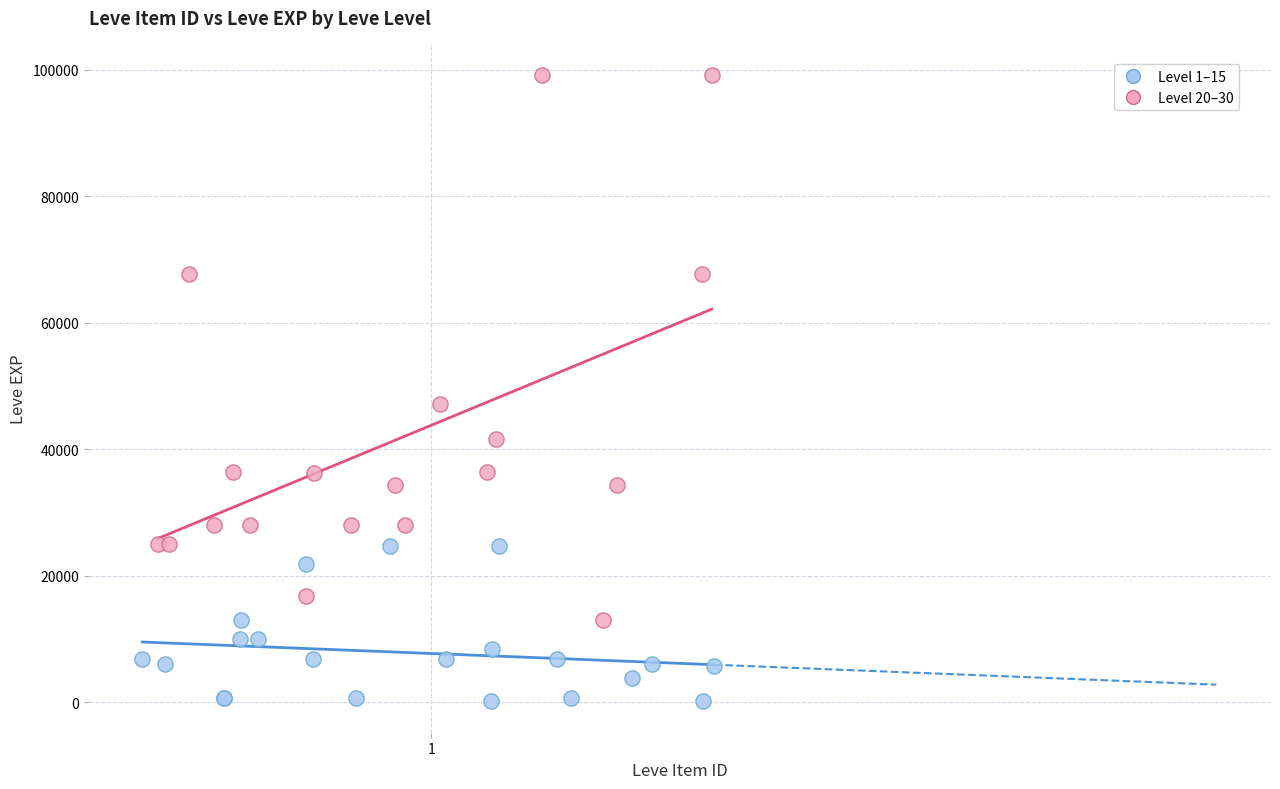

Which series reaches the minimum Y coordinate?

Level 1–15